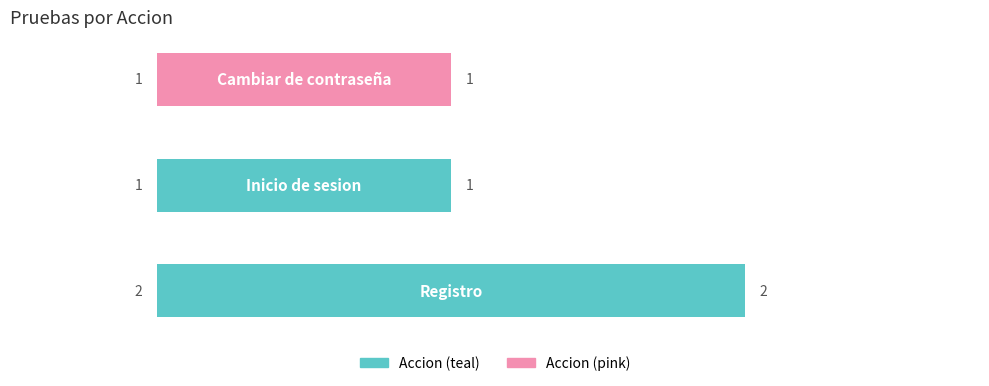

True or false: the data shows 1 at 2.0.

True